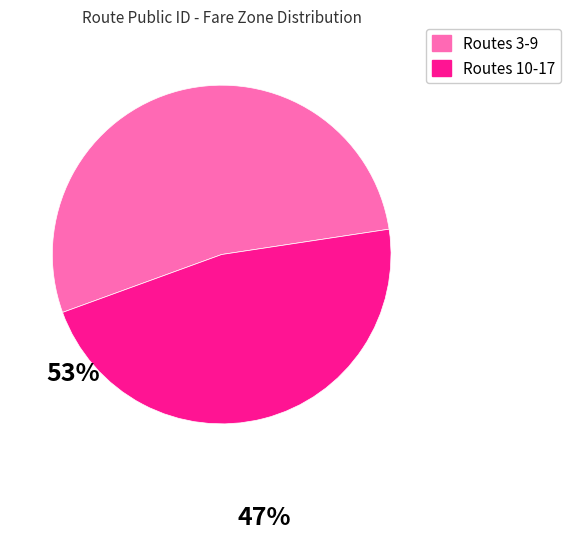

Count the number of slices in the pie.

2